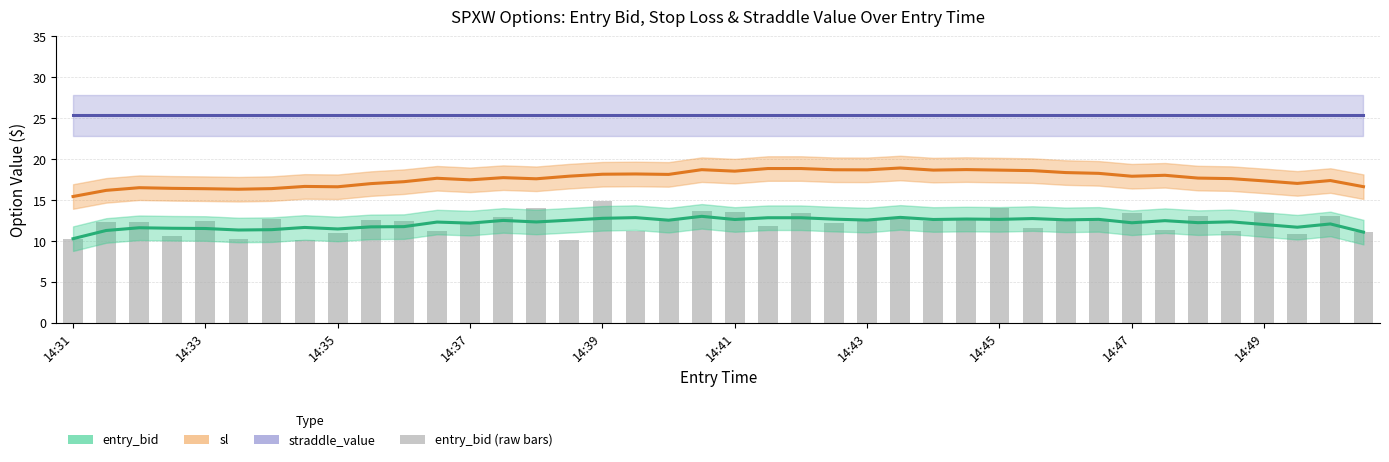

What is the ratio of the value at 26 to the value at 38?

1.0